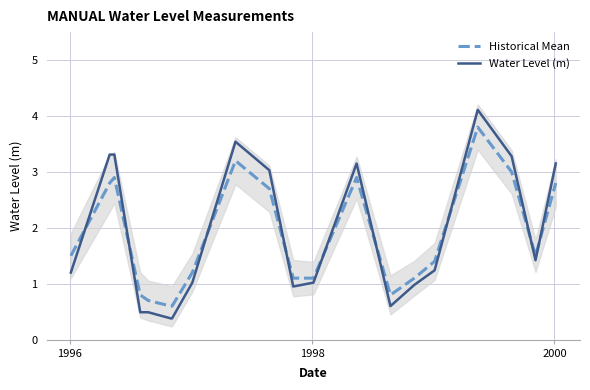

What is the difference between the maximum and second lowest values in the Water Level (m) series?

3.7